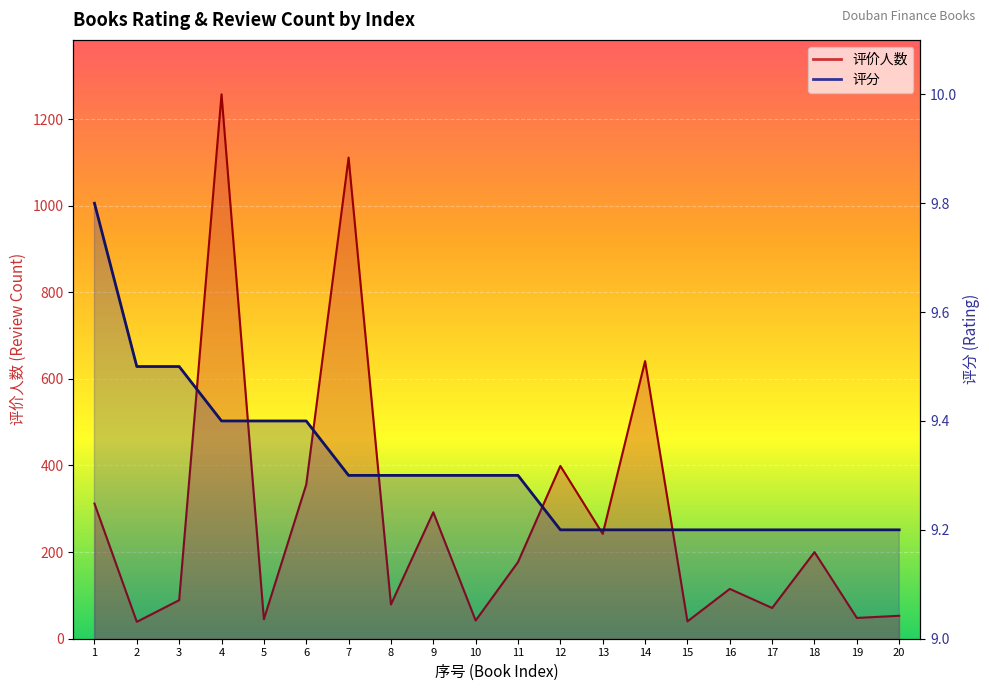

What is the average value of the 评分 series?

9.3